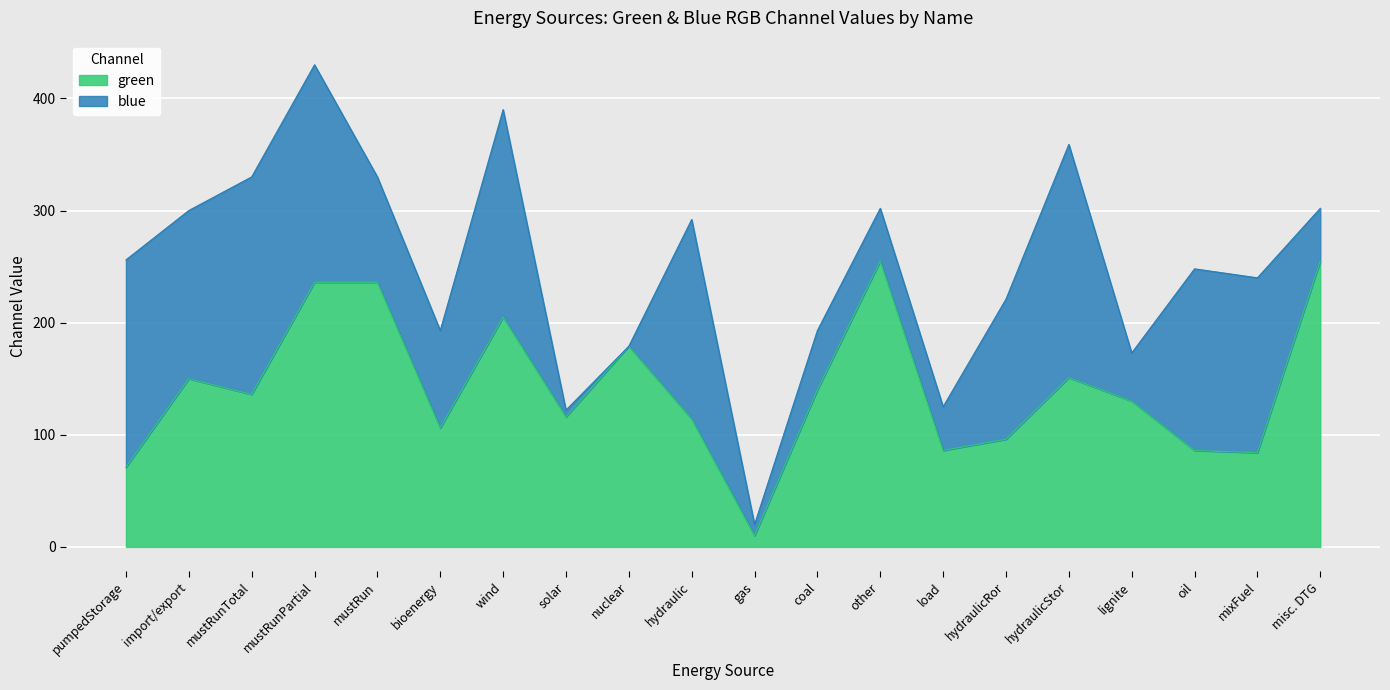

Between mustRun and gas, which is larger?

mustRun